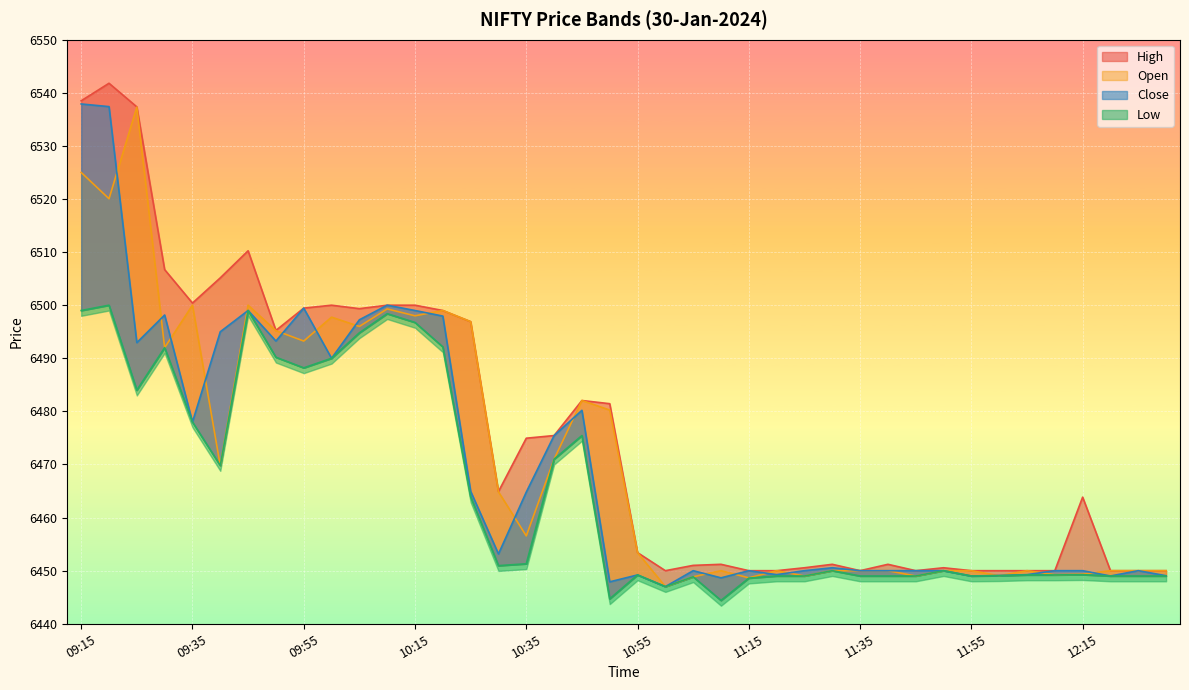

True or false: High and Close intersect in this chart.

False